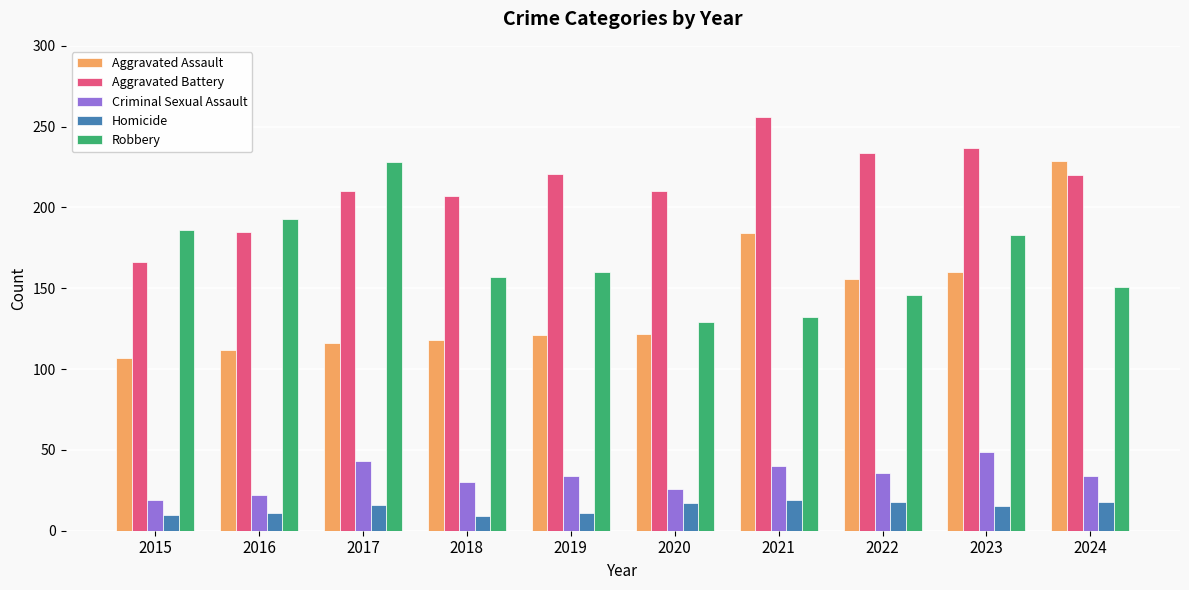

What is the value of the Criminal Sexual Assault bar at the 8th from the left?

36